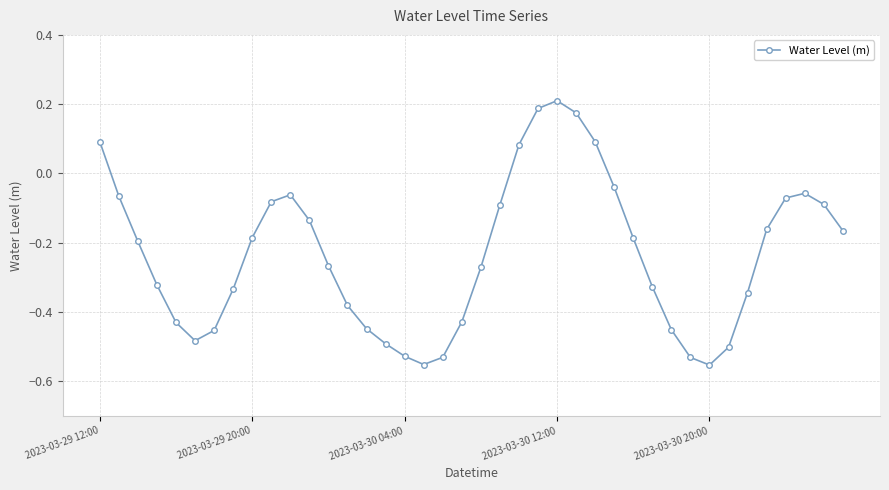

How many interior local peaks (higher than both neighbors) does the data have?

3